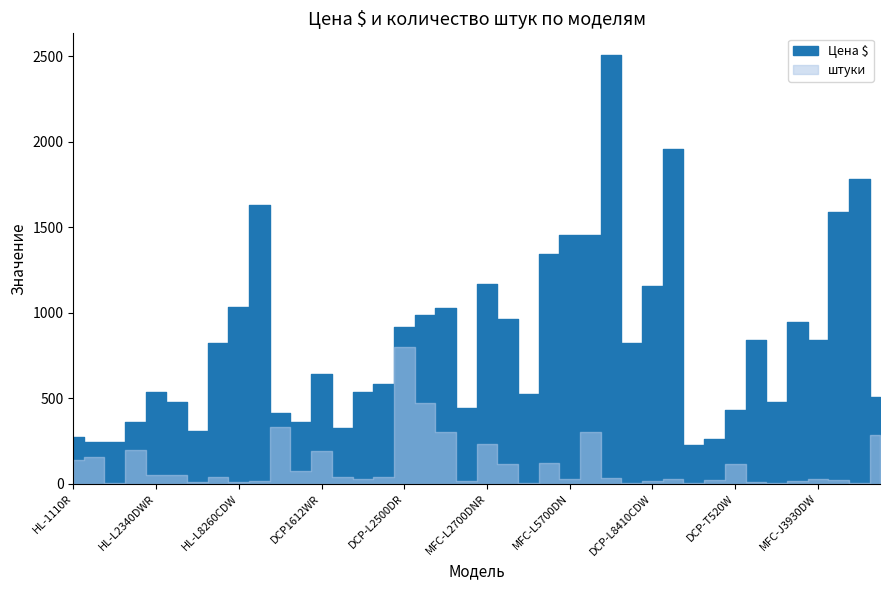

In Цена $, how many points are higher than both neighbors (excluding endpoints)?

11